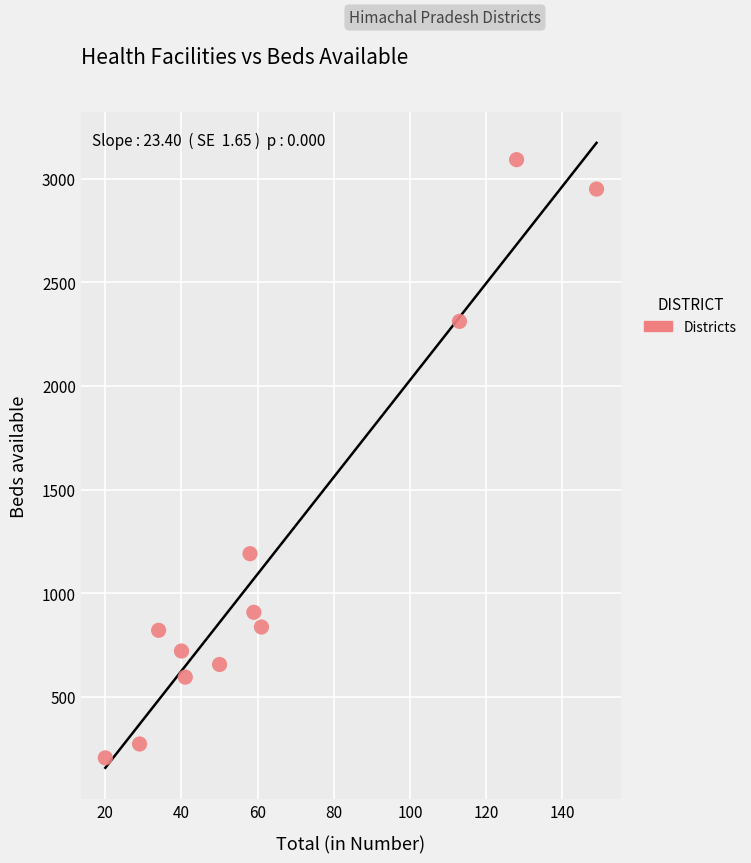

What Y value in the scatter plot is closest to 1648?

1190